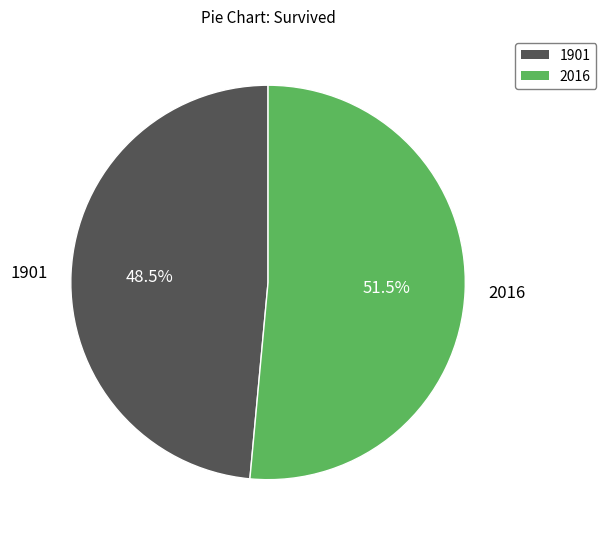

Combined, do 1901 and 2016 account for over 50%?

Yes